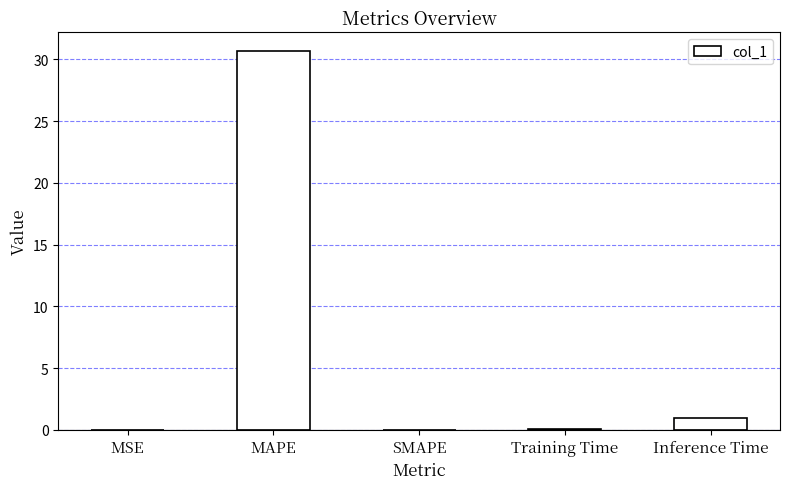

Between MAPE and Training Time, which is larger?

MAPE